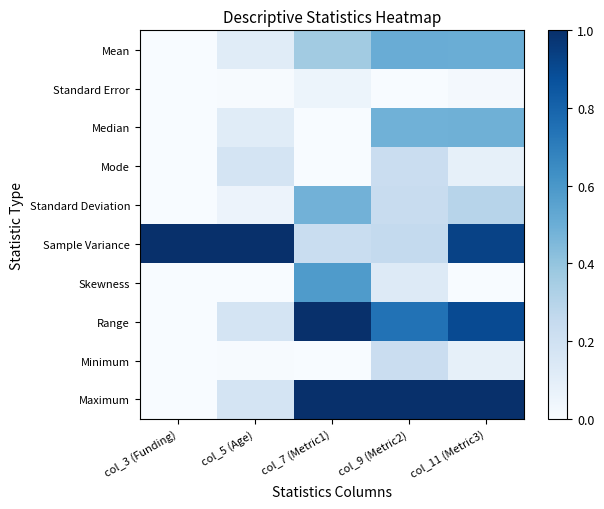

Reading right to left, what are all the values shown in this chart?

Mean: col_11 (Metric3)=0.5	col_9 (Metric2)=0.5	col_7 (Metric1)=0.4	col_5 (Age)=0.1	col_3 (Funding)=0.0
Standard Error: col_11 (Metric3)=0.0	col_9 (Metric2)=0.0	col_7 (Metric1)=0.1	col_5 (Age)=0.0	col_3 (Funding)=0.0
Median: col_11 (Metric3)=0.5	col_9 (Metric2)=0.5	col_7 (Metric1)=0.0	col_5 (Age)=0.1	col_3 (Funding)=0.0
Mode: col_11 (Metric3)=0.1	col_9 (Metric2)=0.2	col_7 (Metric1)=0.0	col_5 (Age)=0.2	col_3 (Funding)=0.0
Standard Deviation: col_11 (Metric3)=0.3	col_9 (Metric2)=0.2	col_7 (Metric1)=0.5	col_5 (Age)=0.1	col_3 (Funding)=0.0
Sample Variance: col_11 (Metric3)=0.9	col_9 (Metric2)=0.3	col_7 (Metric1)=0.2	col_5 (Age)=1.0	col_3 (Funding)=1.0
Skewness: col_11 (Metric3)=0.0	col_9 (Metric2)=0.1	col_7 (Metric1)=0.6	col_5 (Age)=0.0	col_3 (Funding)=0.0
Range: col_11 (Metric3)=0.9	col_9 (Metric2)=0.7	col_7 (Metric1)=1.0	col_5 (Age)=0.2	col_3 (Funding)=0.0
Minimum: col_11 (Metric3)=0.1	col_9 (Metric2)=0.2	col_7 (Metric1)=0.0	col_5 (Age)=0.0	col_3 (Funding)=0.0
Maximum: col_11 (Metric3)=1.0	col_9 (Metric2)=1.0	col_7 (Metric1)=1.0	col_5 (Age)=0.2	col_3 (Funding)=0.0